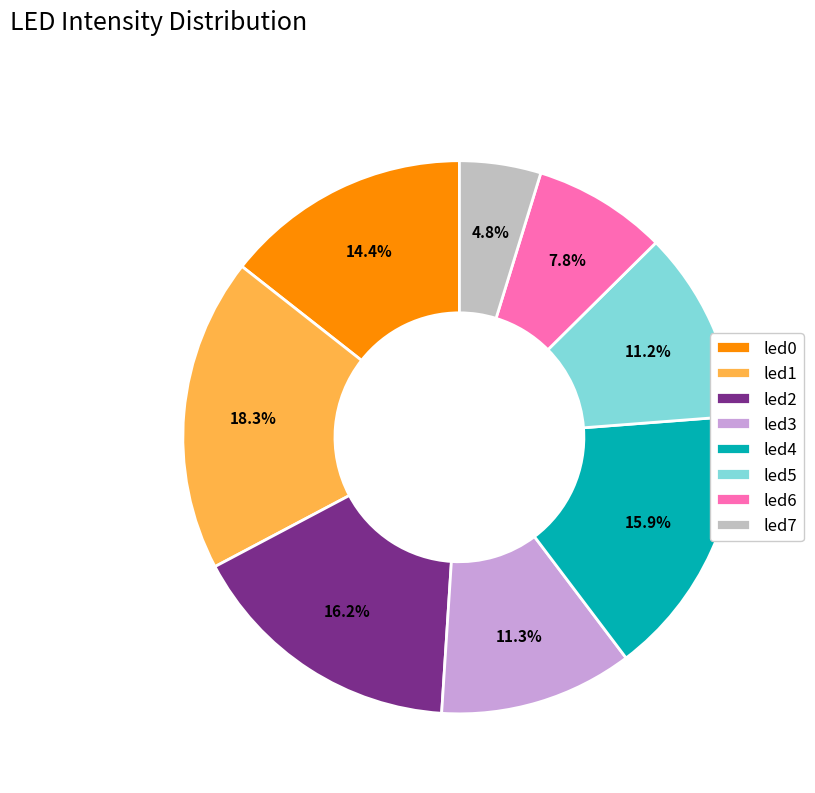

Do led1 and led6 together represent more than half of the pie?

No